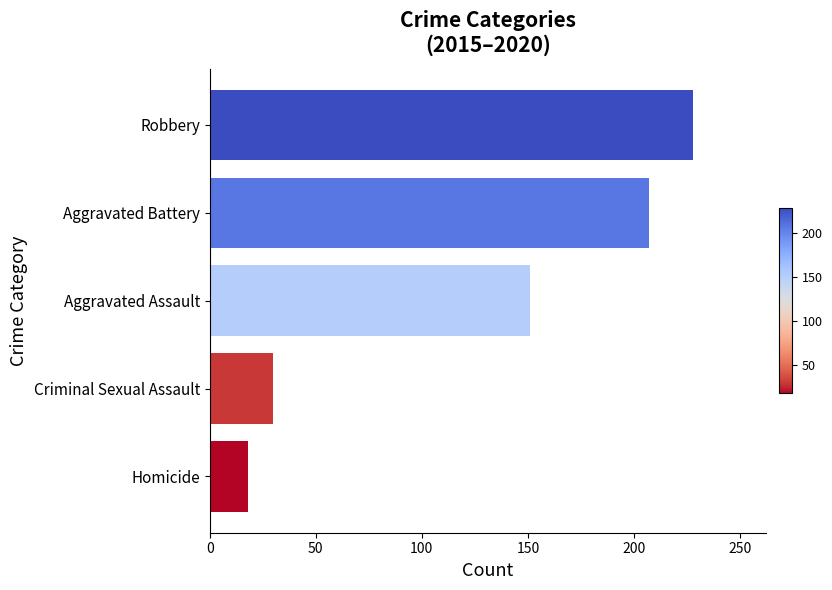

List the labels in order of value, largest first.

Robbery, Aggravated Battery, Aggravated Assault, Criminal Sexual Assault, Homicide